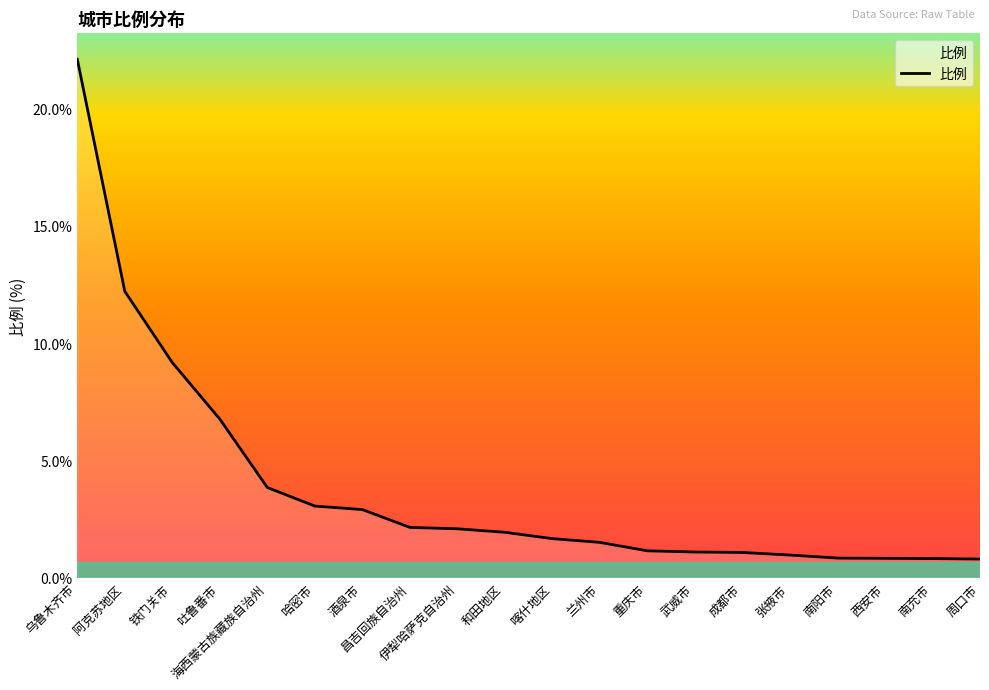

What is the difference between the maximum and minimum values?

21.3